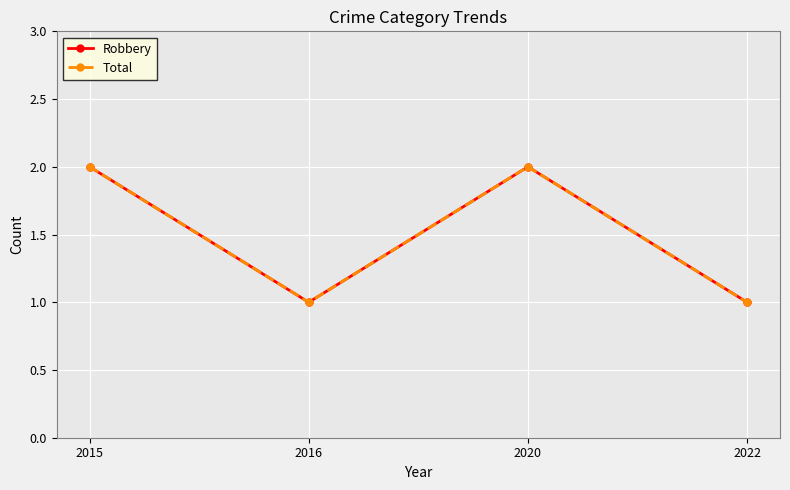

Is this an area chart (filled region under the line)?

No